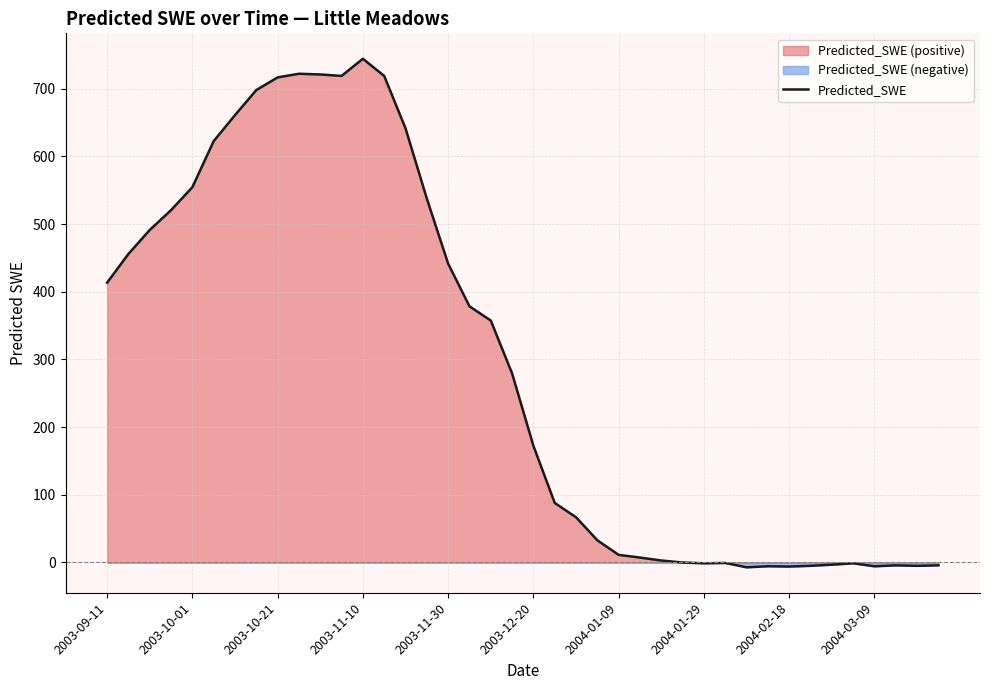

What is the maximum value for Predicted_SWE?

744.3